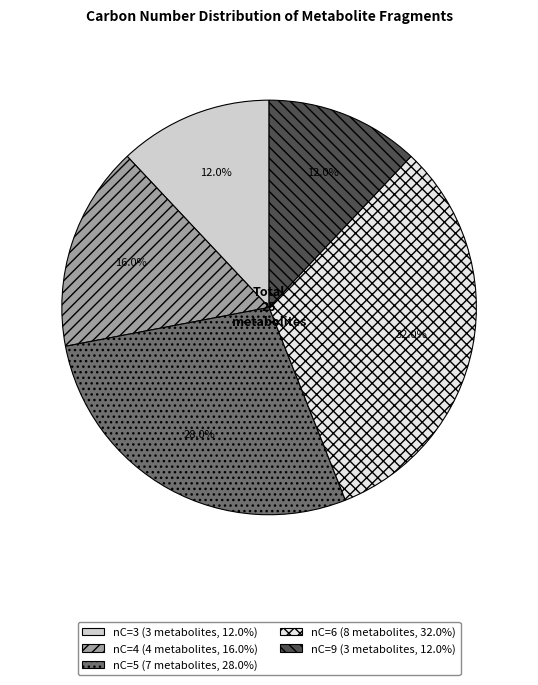

Does any single category account for the majority?

No